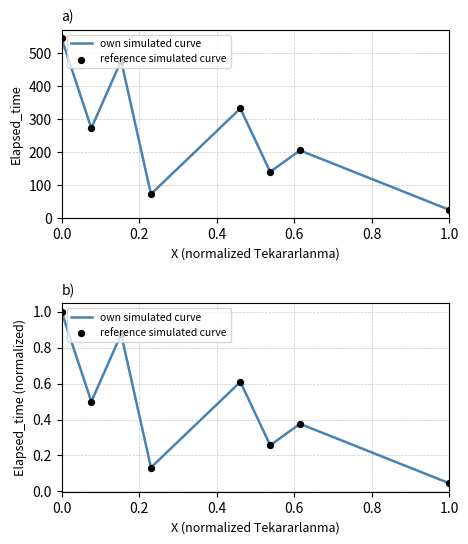

Which series has the largest total across all categories?

own simulated curve